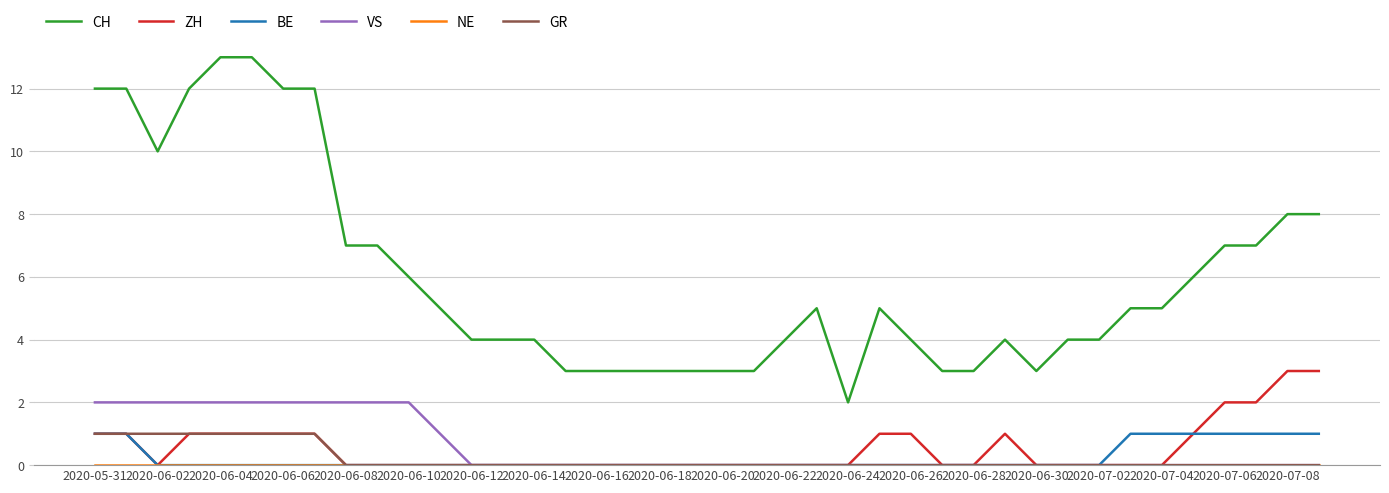

What is the average value of the VS series?

1